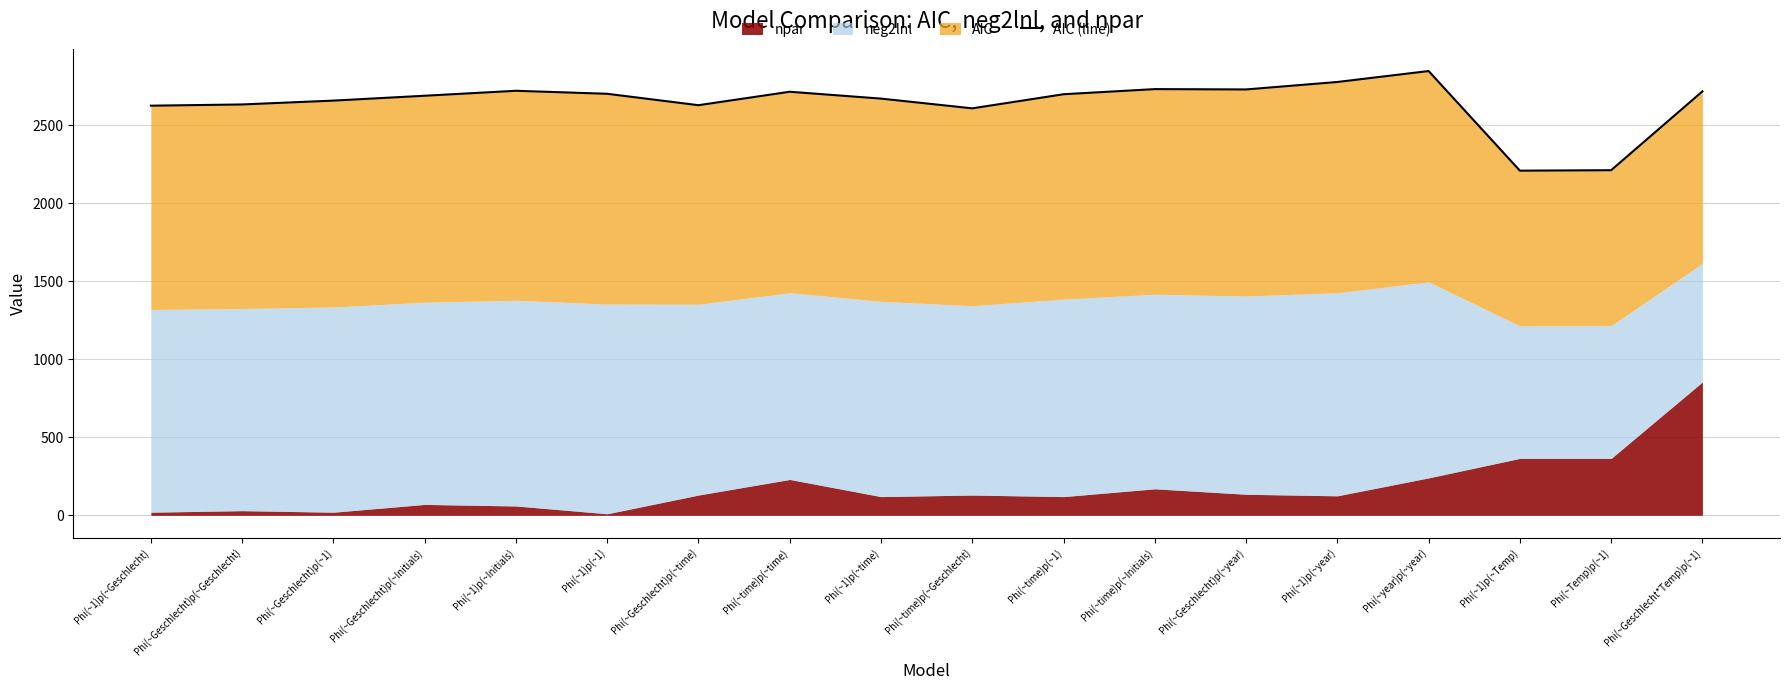

True or false: there are more than 1 points higher than both neighbors.

True